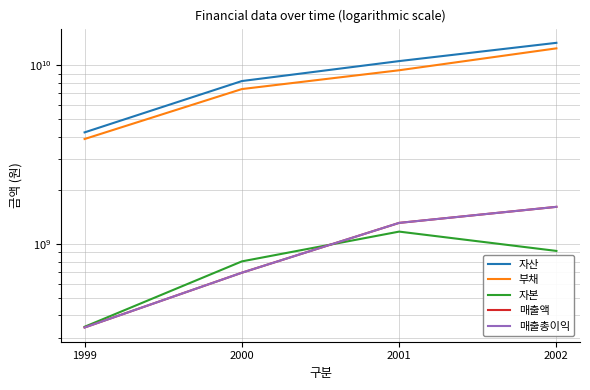

At which category does 자본 reach its first local peak?

2001